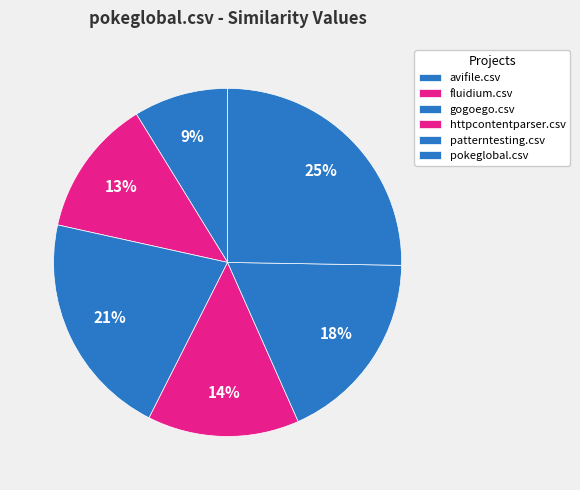

To the nearest percent, what percentage of the pie is httpcontentparser.csv?

14%